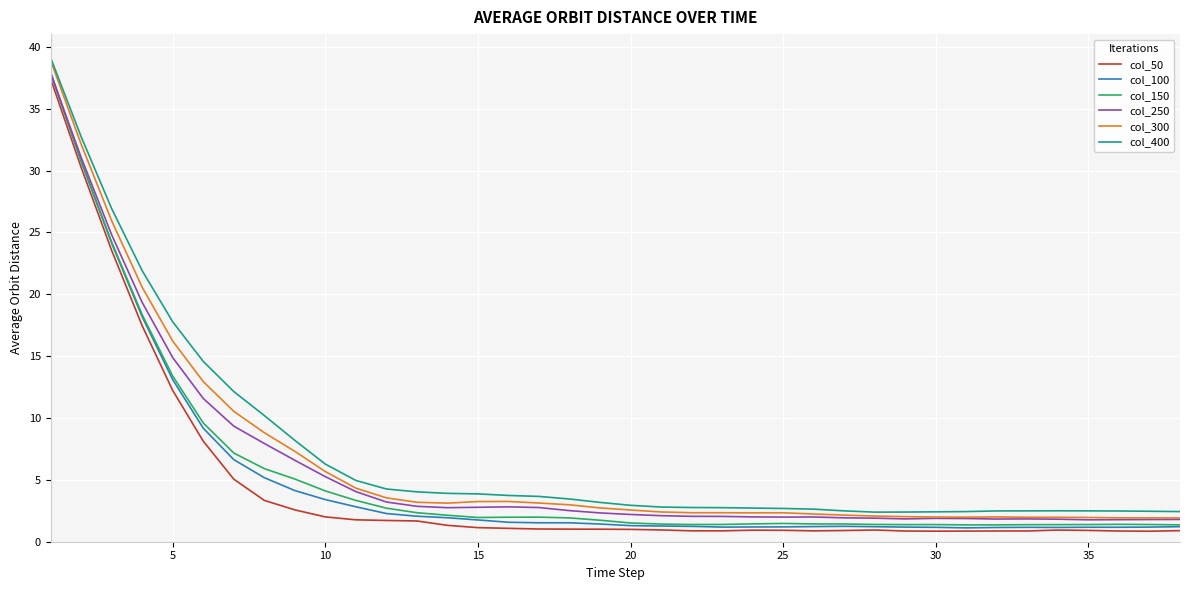

Which series has the widest spread of values?

col_300